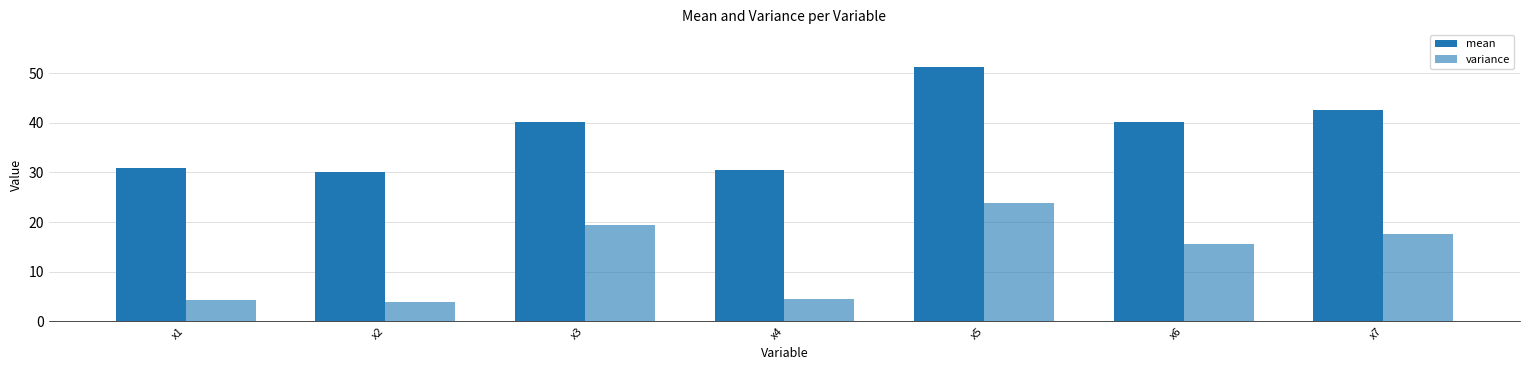

Which series has the widest spread of values?

mean